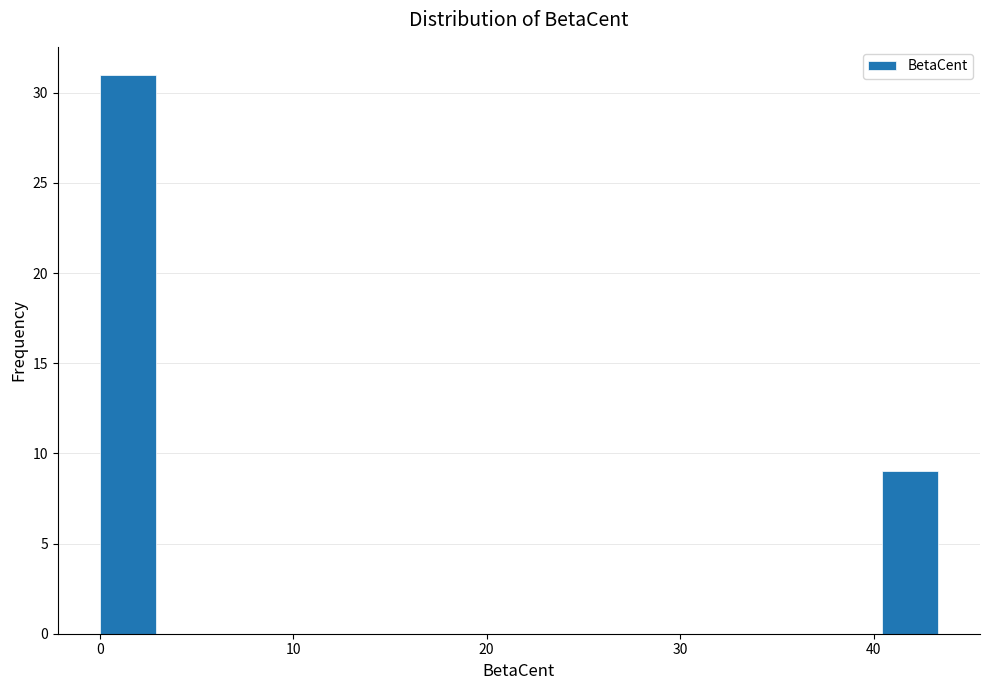

Read against the x-axis, roughly where is the centre of the tallest bar?

1